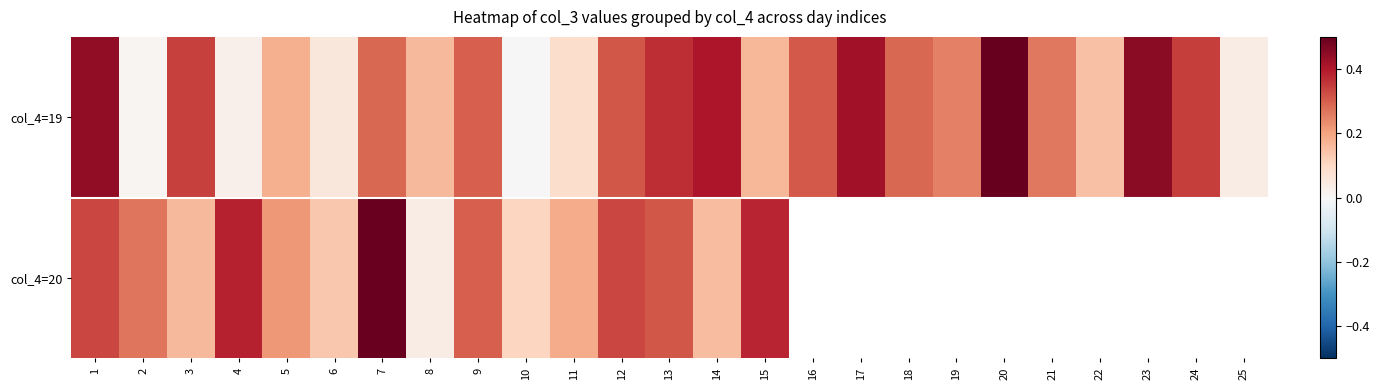

Rank the categories by col_4=19 value from highest to lowest.

20, 23, 1, 17, 14, 13, 24, 3, 12, 16, 9, 18, 7, 21, 19, 5, 15, 8, 22, 11, 6, 25, 4, 2, 10